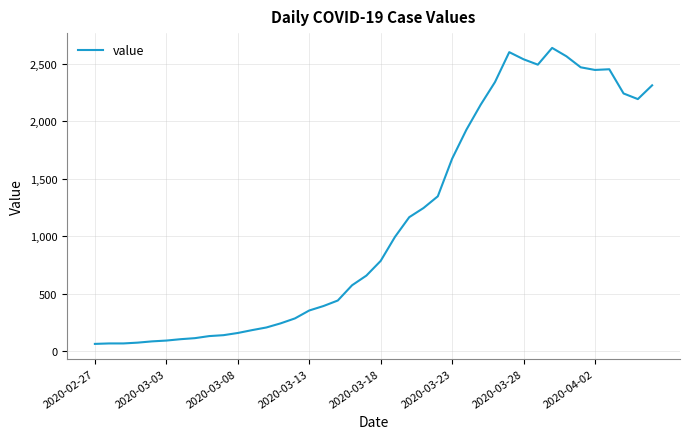

What is the difference between the maximum and minimum values?

2579